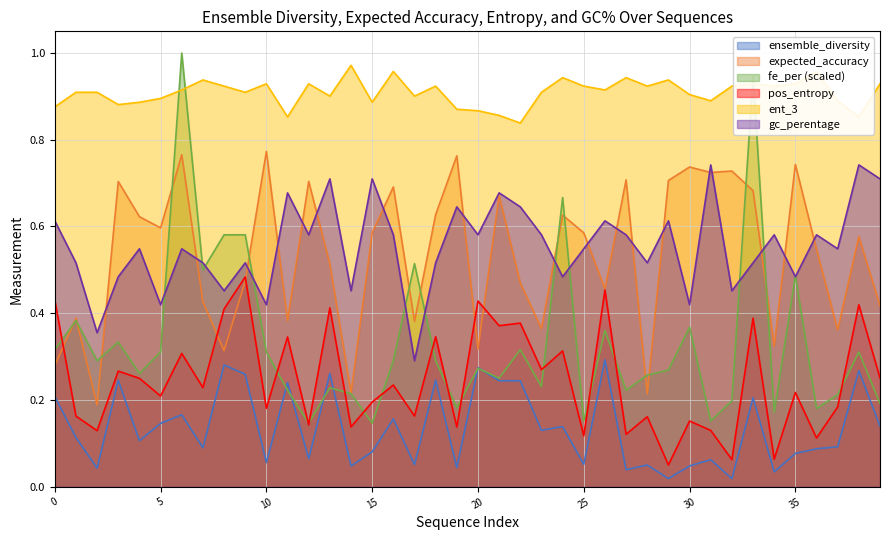

What is the difference between the maximum and minimum values in the fe_per series?

0.9